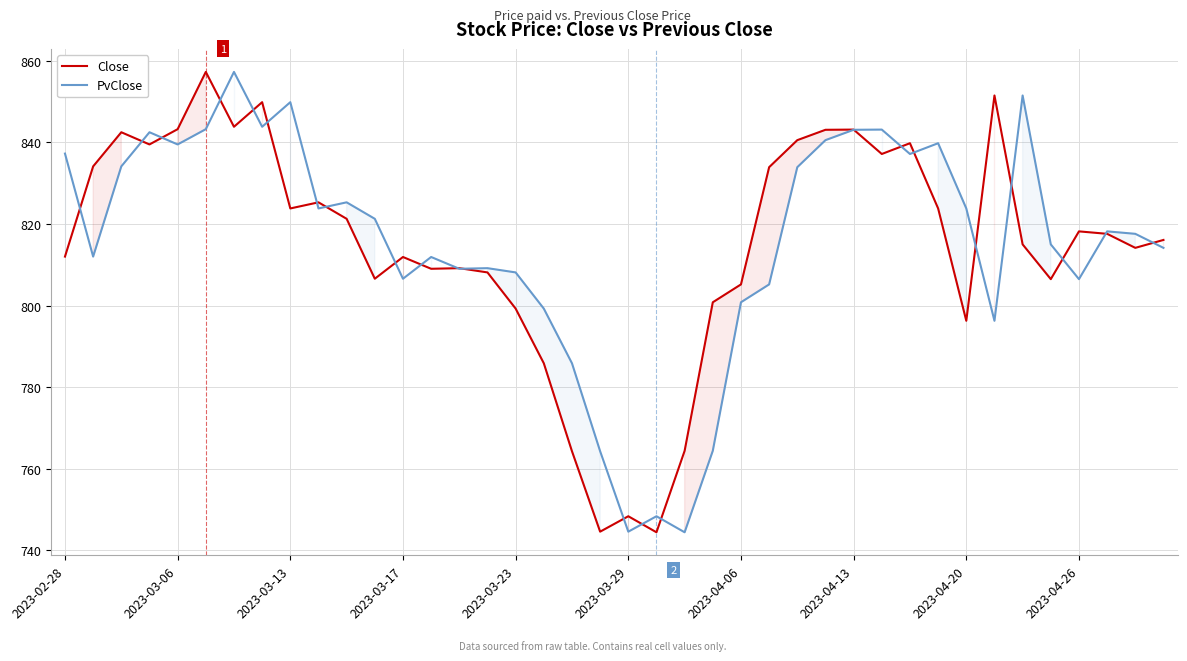

Which series has the largest total across all categories?

PvClose